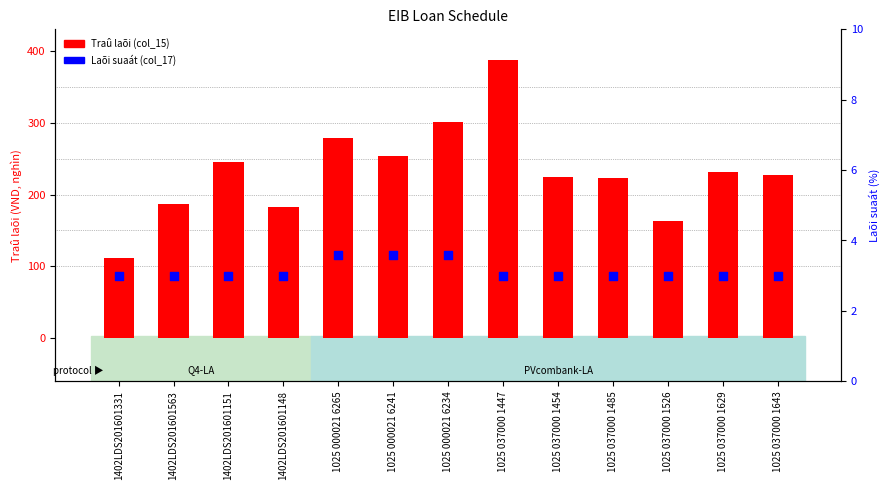

What is the total value across all series at 1402LDS201601148?

186.2